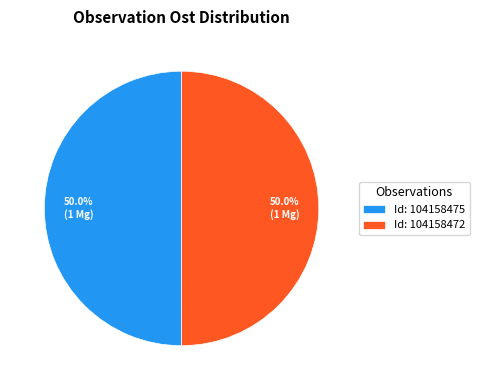

Count the number of slices in the pie.

2